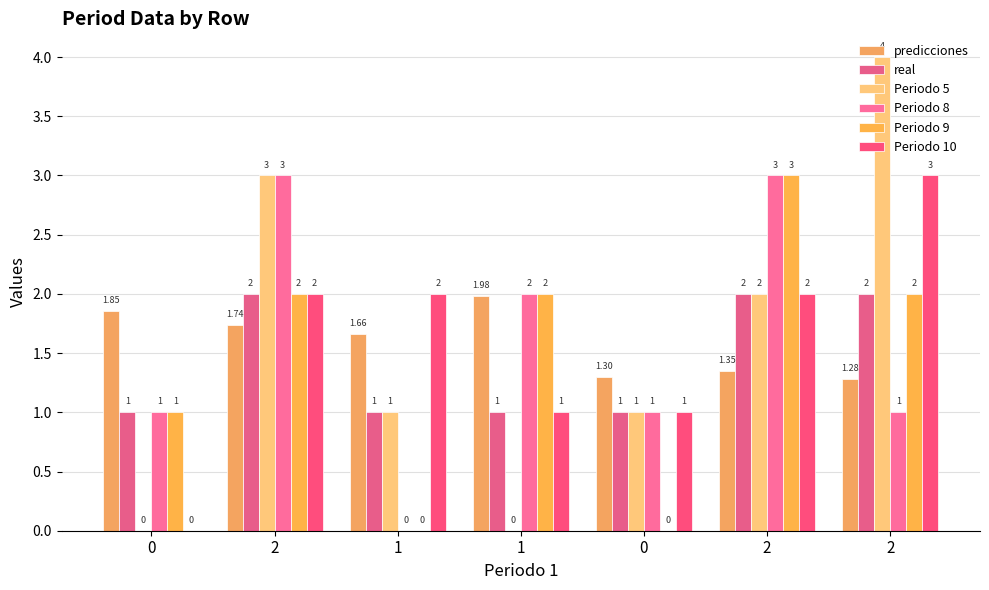

What are all the series names shown in the legend?

predicciones, real, Periodo 5, Periodo 8, Periodo 9, Periodo 10